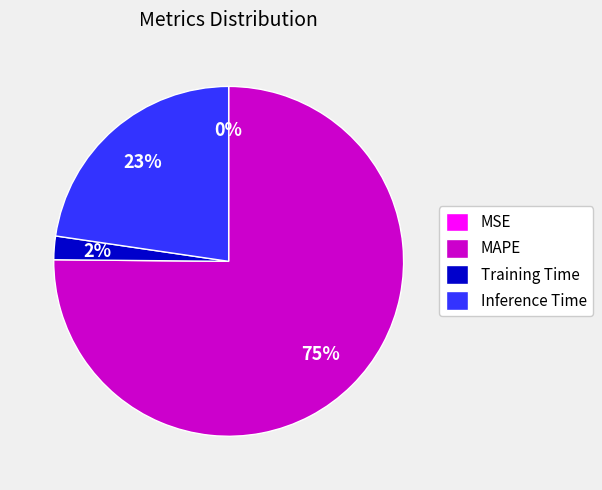

Which category accounts for the majority?

MAPE